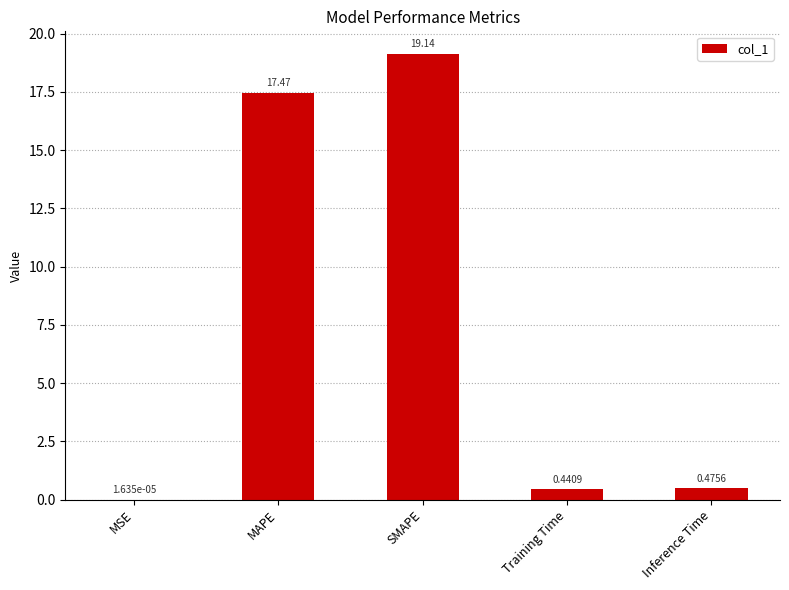

Which category has the highest value across all series?

SMAPE